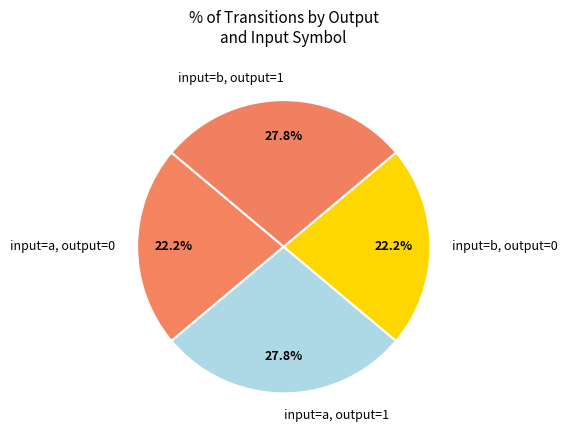

Approximately how many times larger is the value at input=a, output=0 compared to input=b, output=1?

0.8